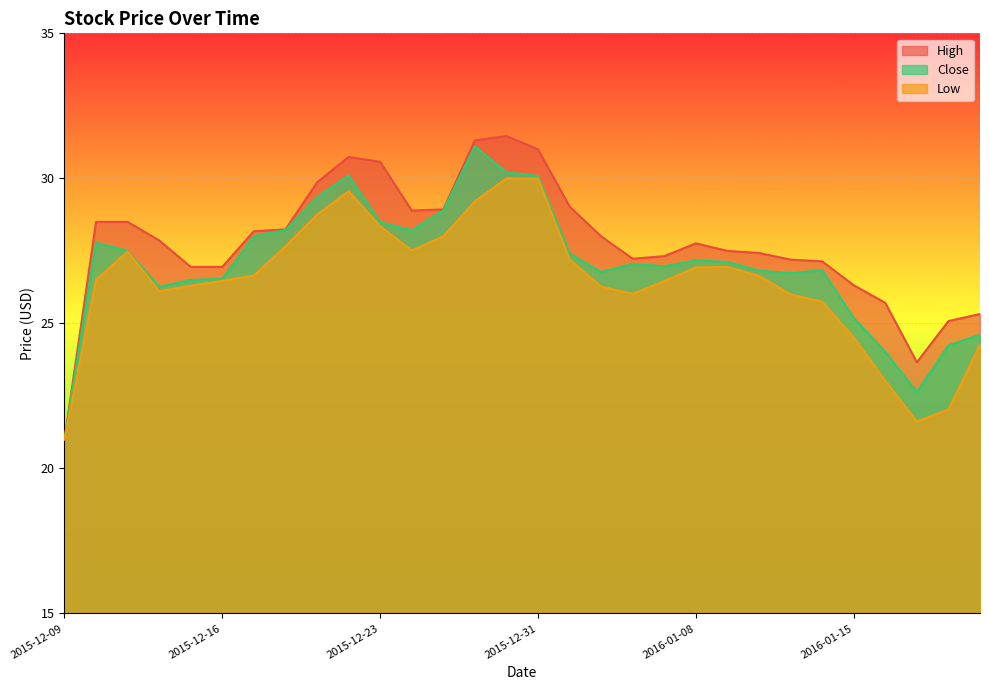

Rank the series by their maximum value, from lowest to highest.

Low, Close, High